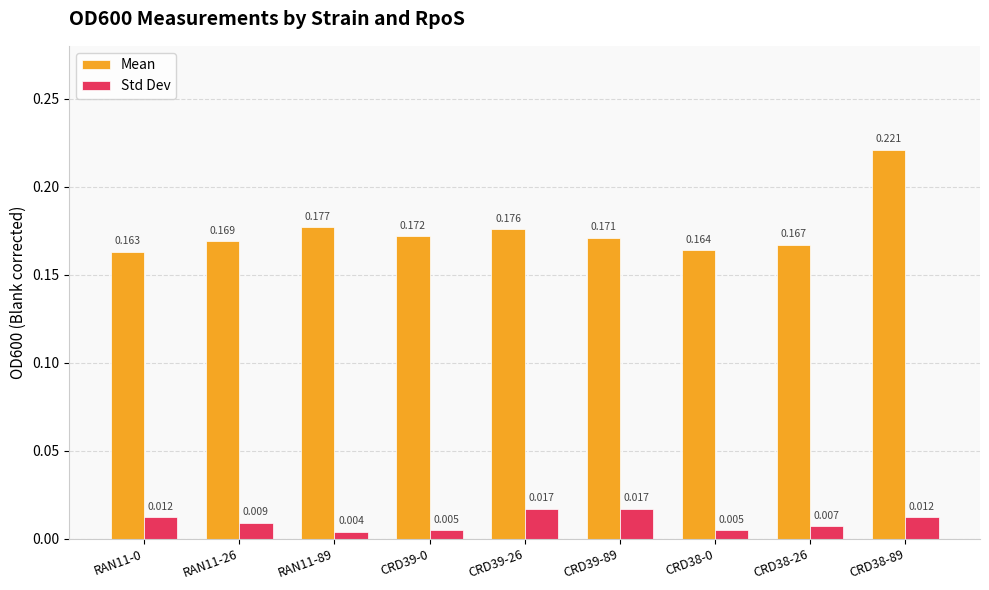

Between CRD39-0 and CRD38-89, which series saw the biggest shift?

Mean